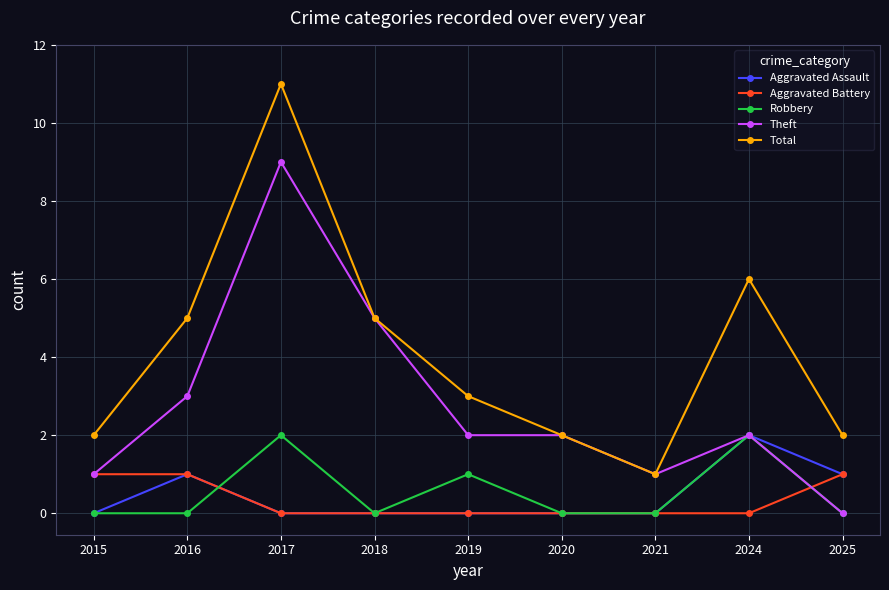

Reading right to left, what are all the values shown in this chart?

Aggravated Assault: 2025=1	2024=2	2021=0	2020=0	2019=0	2018=0	2017=0	2016=1	2015=0
Aggravated Battery: 2025=1	2024=0	2021=0	2020=0	2019=0	2018=0	2017=0	2016=1	2015=1
Robbery: 2025=0	2024=2	2021=0	2020=0	2019=1	2018=0	2017=2	2016=0	2015=0
Theft: 2025=0	2024=2	2021=1	2020=2	2019=2	2018=5	2017=9	2016=3	2015=1
Total: 2025=2	2024=6	2021=1	2020=2	2019=3	2018=5	2017=11	2016=5	2015=2